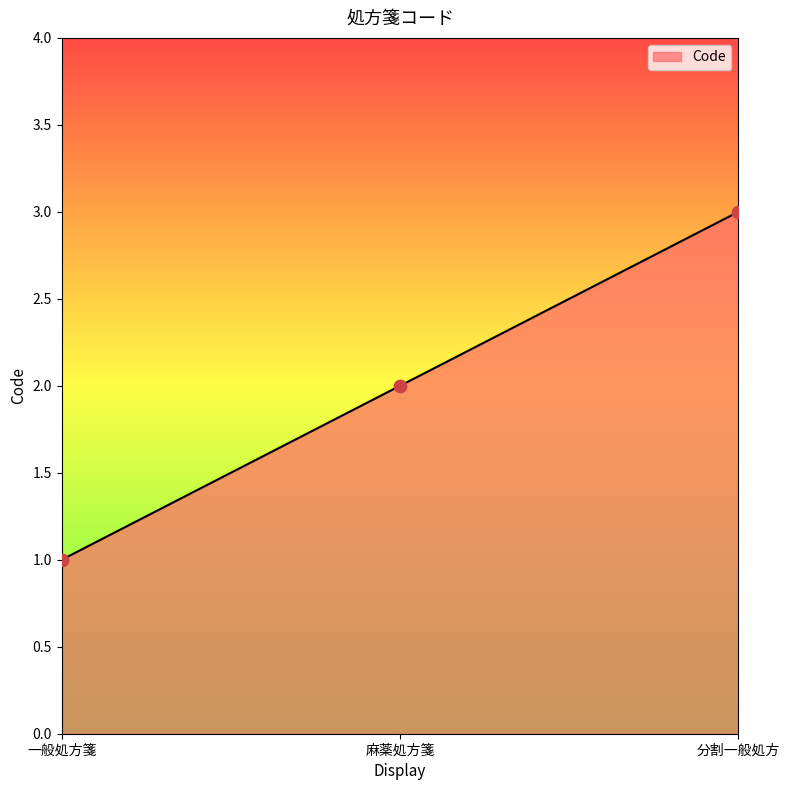

What is the change in value from 一般処方箋 to 麻薬処方箋?

+1